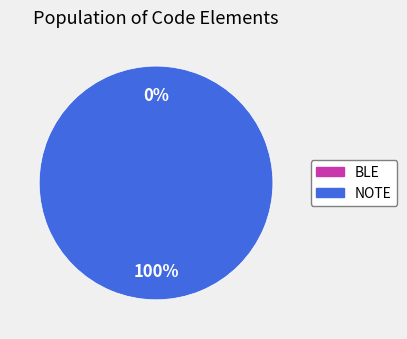

Do BLE and NOTE together represent more than half of the pie?

Yes